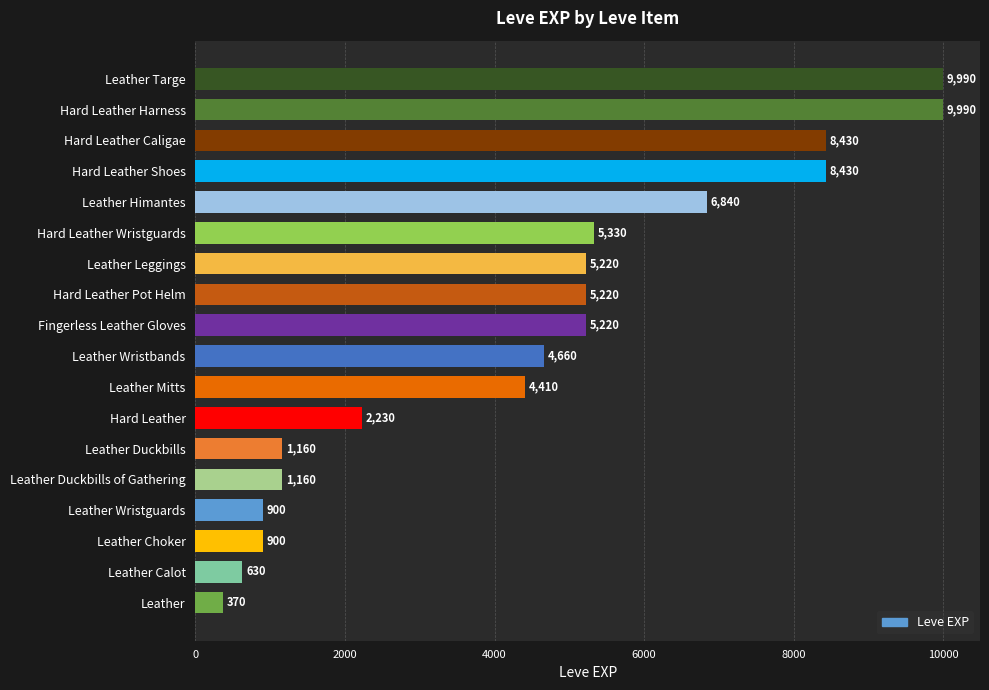

How many series are shown in this chart?

1